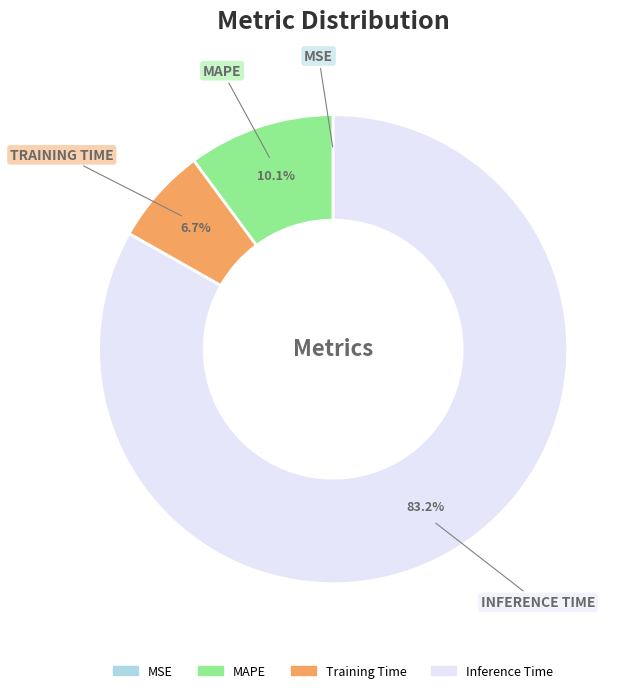

The Training Time slice represents 17% of the pie. True or false?

False